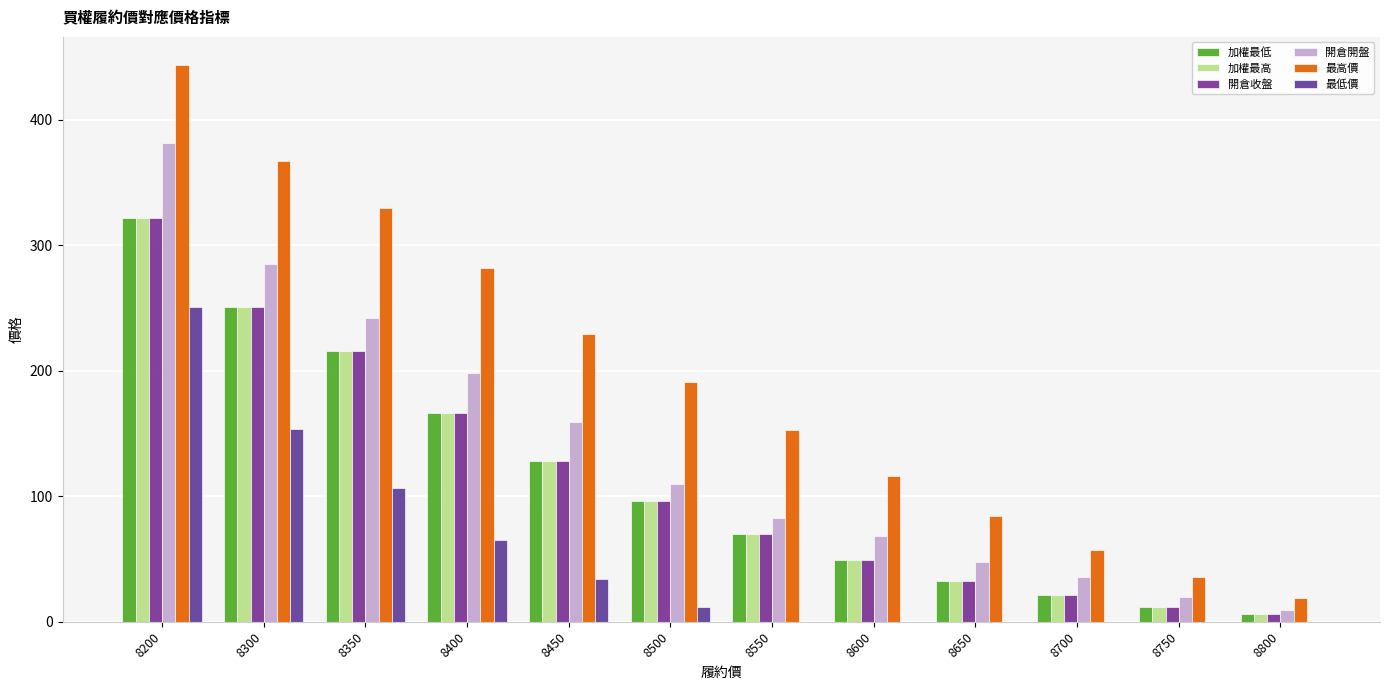

Reading right to left, extract all data points from this chart.

加權最低: 8800=6.3	8750=12.0	8700=21.0	8650=32.5	8600=49.5	8550=70.0	8500=96.0	8450=128.0	8400=166.0	8350=216.0	8300=251.0	8200=322.0
加權最高: 8800=6.3	8750=12.0	8700=21.0	8650=32.5	8600=49.5	8550=70.0	8500=96.0	8450=128.0	8400=166.0	8350=216.0	8300=251.0	8200=322.0
開倉收盤: 8800=6.3	8750=12.0	8700=21.0	8650=32.5	8600=49.5	8550=70.0	8500=96.0	8450=128.0	8400=166.0	8350=216.0	8300=251.0	8200=322.0
開倉開盤: 8800=9.2	8750=19.5	8700=36.0	8650=48.0	8600=68.0	8550=83.0	8500=110.0	8450=159.0	8400=198.0	8350=242.0	8300=285.0	8200=382.0
最高價: 8800=19.0	8750=35.5	8700=57.0	8650=84.0	8600=116.0	8550=153.0	8500=191.0	8450=229.0	8400=282.0	8350=330.0	8300=367.0	8200=444.0
最低價: 8800=0.1	8750=0.1	8700=0.1	8650=0.1	8600=0.1	8550=0.1	8500=12.0	8450=34.0	8400=65.0	8350=107.0	8300=154.0	8200=251.0